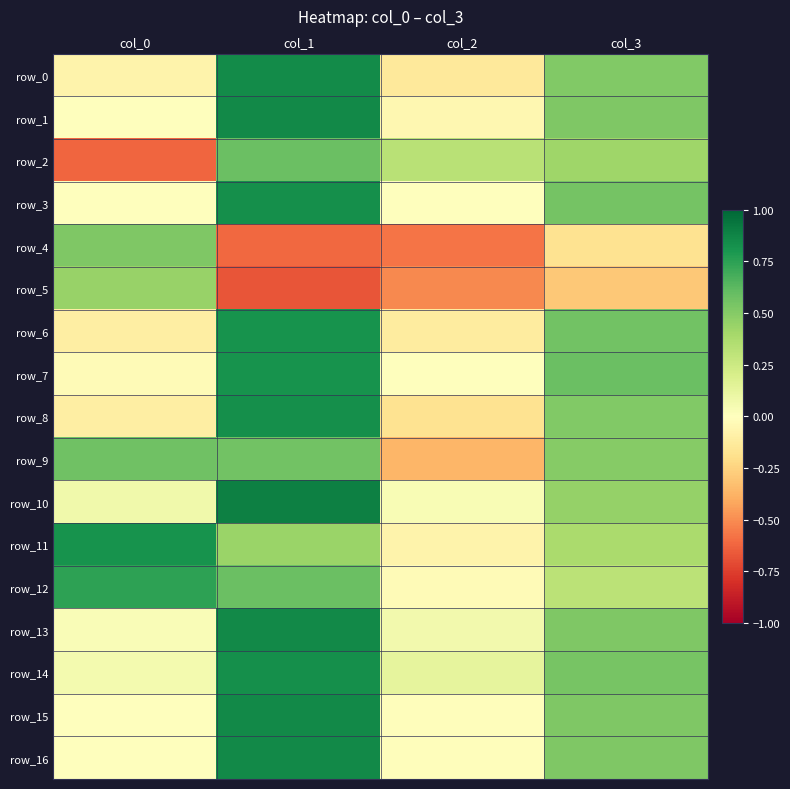

What is the highest value of the row_12 series?

0.7